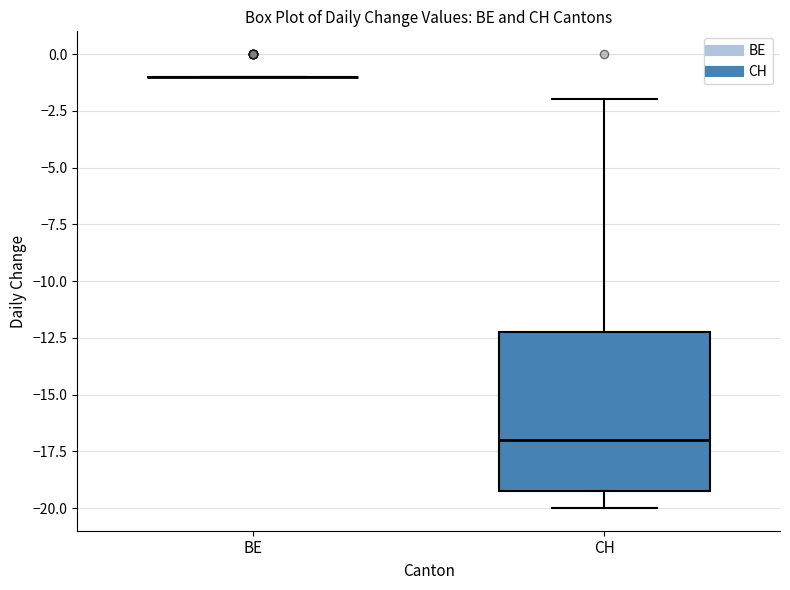

Reading left to right, read every box against the y-axis: the position of its median line, the range the box covers, and the ends of its whiskers. The values are not printed on the chart, so give them approximately, as read against the axis.

BE: box collapsed to a line at -1, whiskers -1 to -1
CH: median -17, box -19 to -12, whiskers -20 to -2